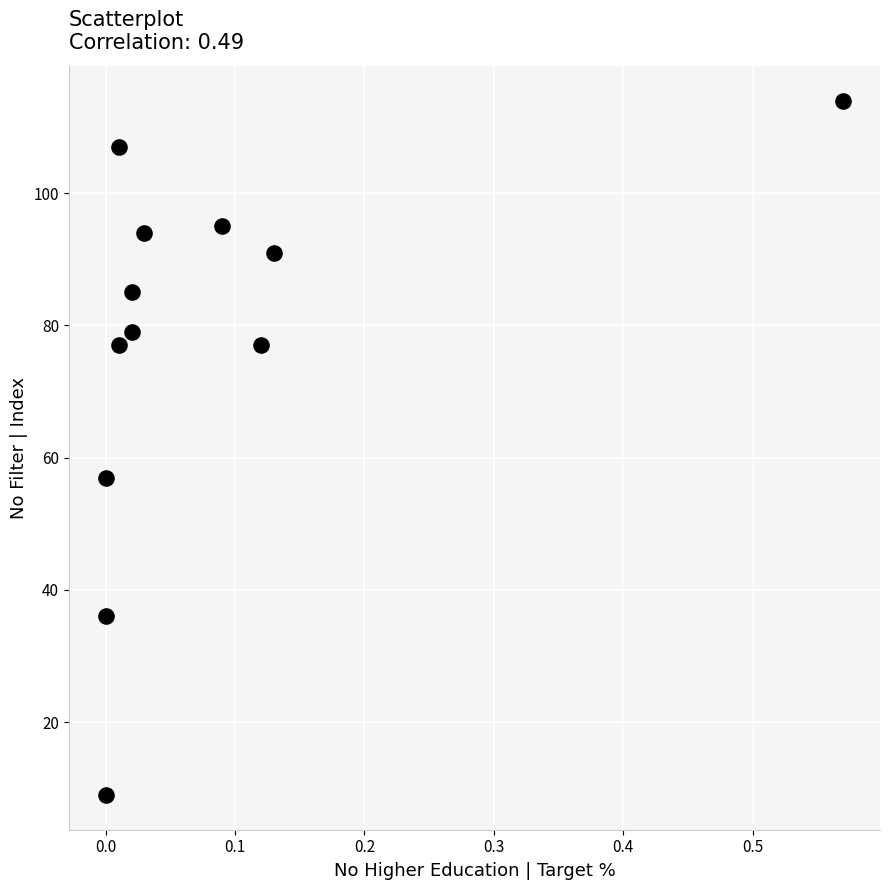

What Y value in the scatter plot is closest to 61?

57